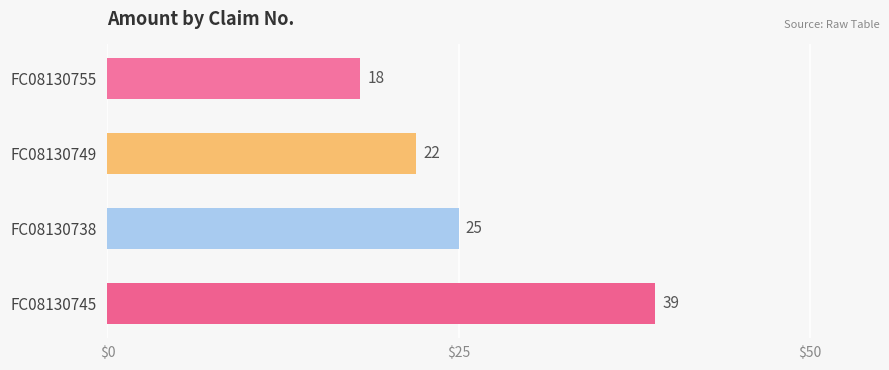

What is the label of the 4th bar from the bottom?

FC08130755